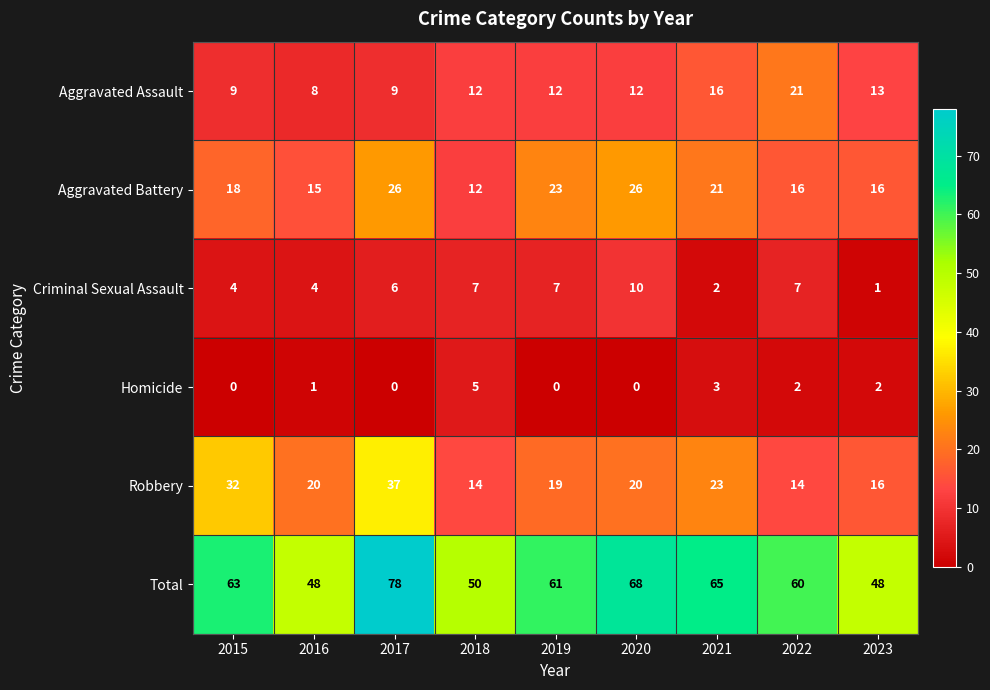

The value of Robbery at 2019 is 7. True or false?

False